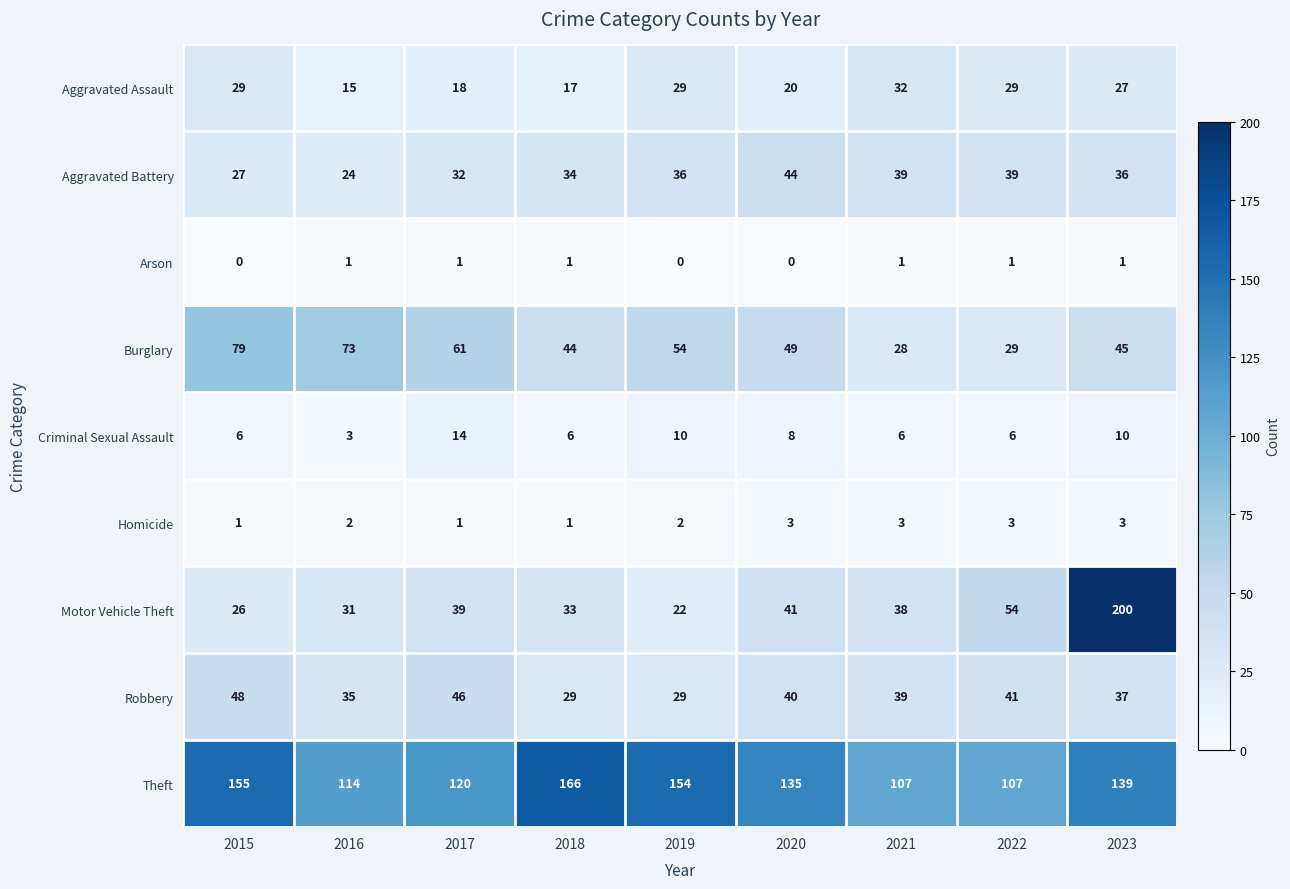

Is it true that Robbery equals 63 at 2023?

False